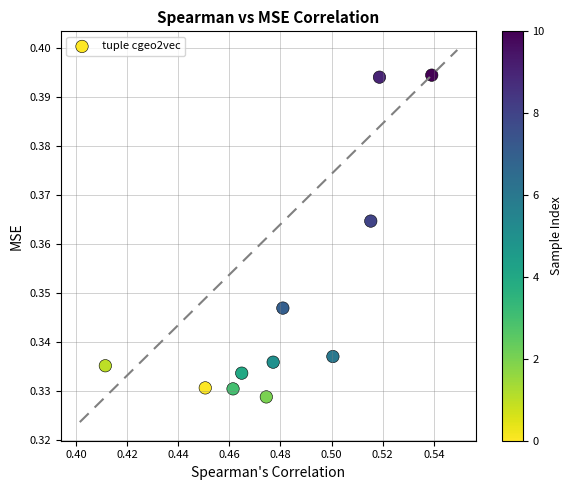

What is the average X value?

0.5